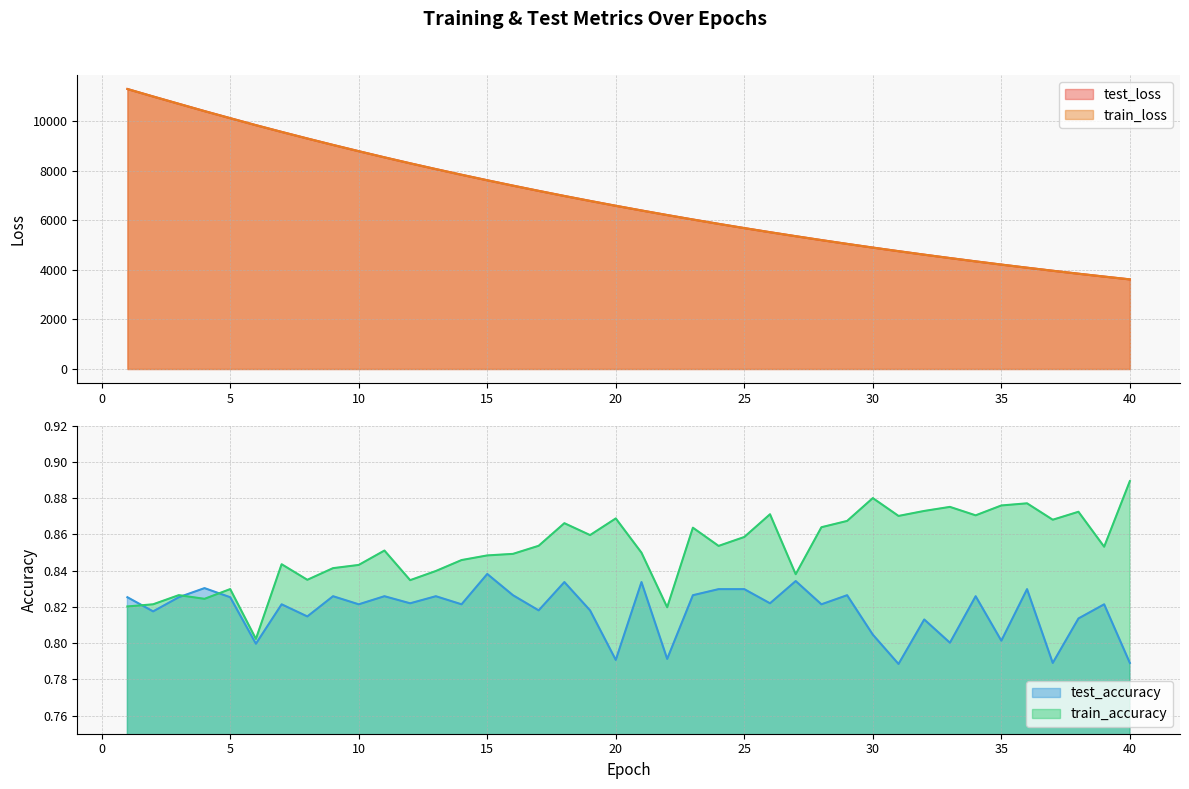

Which series has the largest range (max minus min)?

train_loss